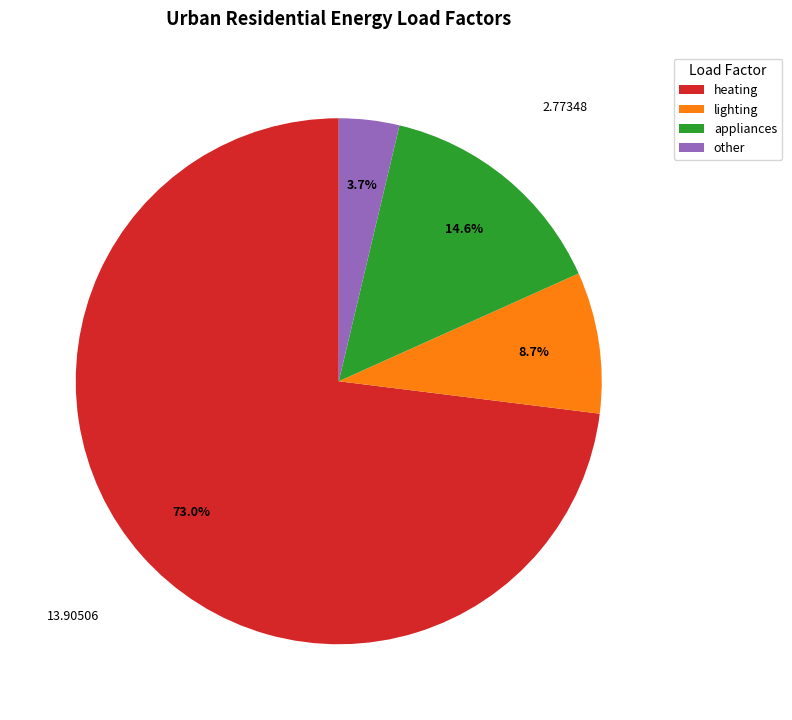

To the nearest percent, what is the difference between the other and appliances slice percentages?

11%